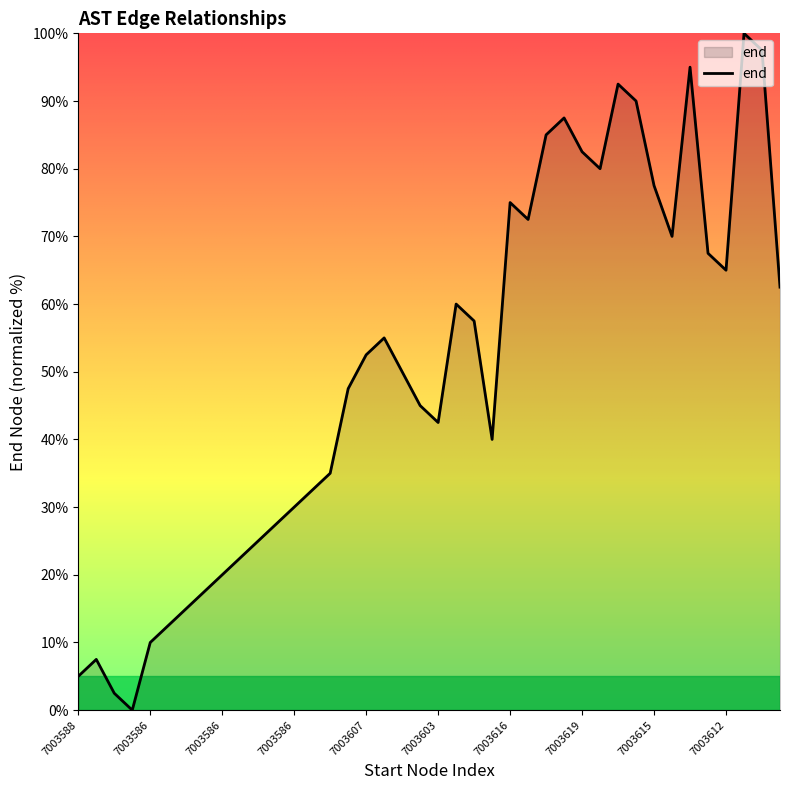

What is the greatest value displayed?

100.0